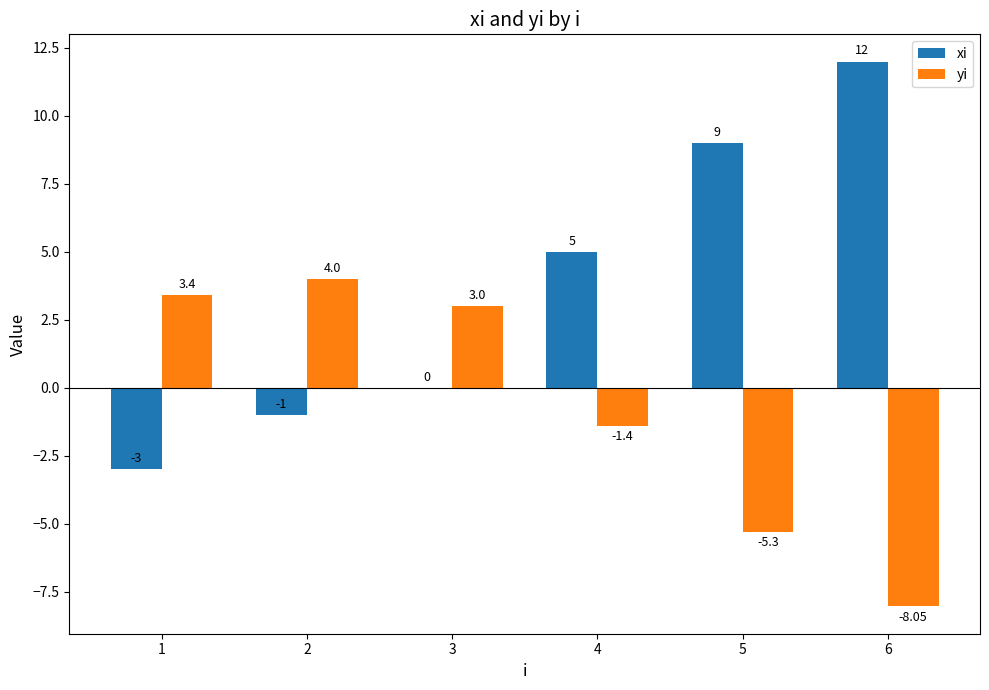

What is the sum of all xi values?

22.0